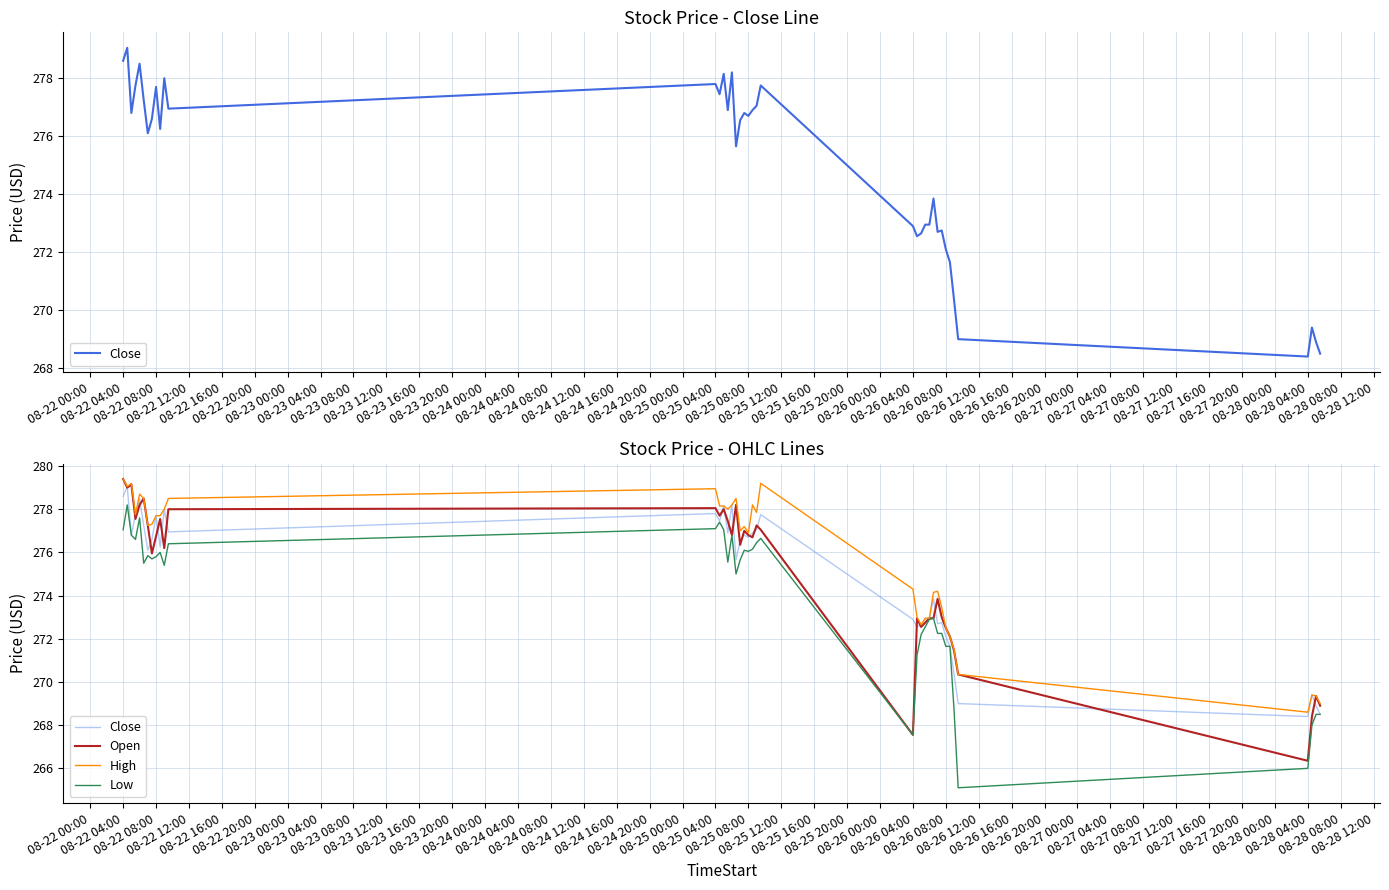

Which series has the largest range (max minus min)?

Low